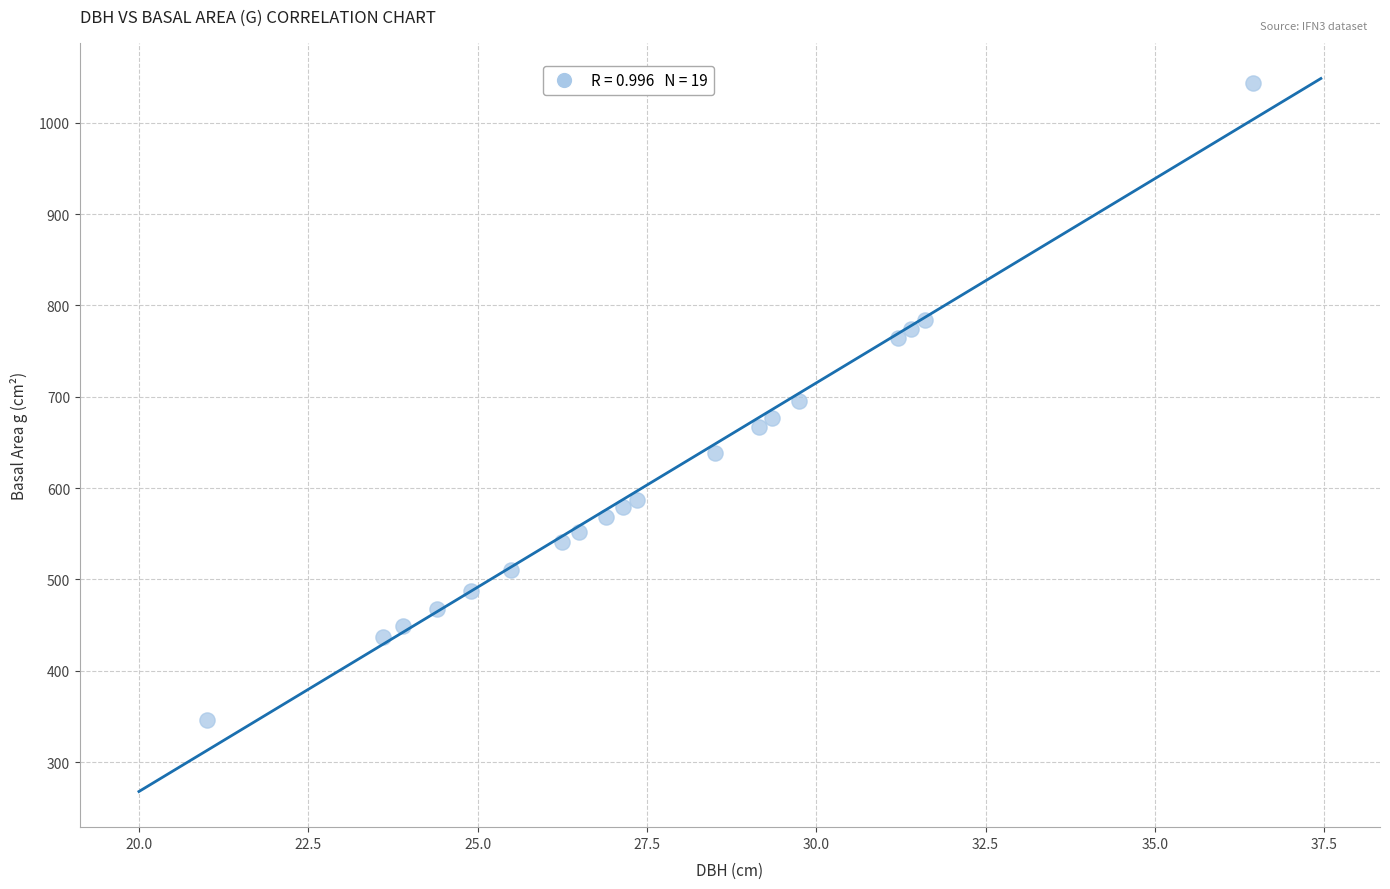

What is the range of Y values (max minus min)?

697.1